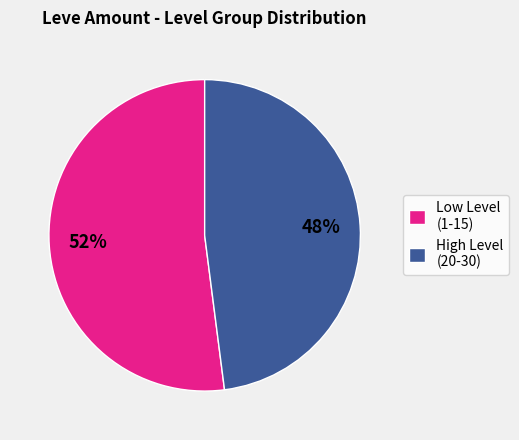

To the nearest percent, what is the average slice percentage?

50%